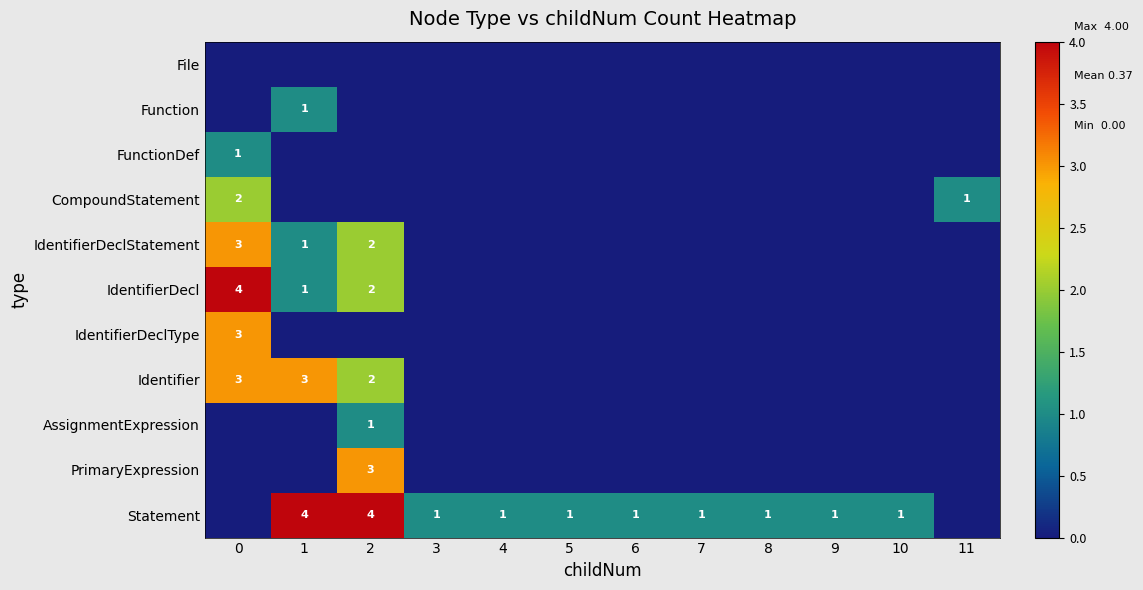

What is the difference between the highest and lowest values at 0?

4